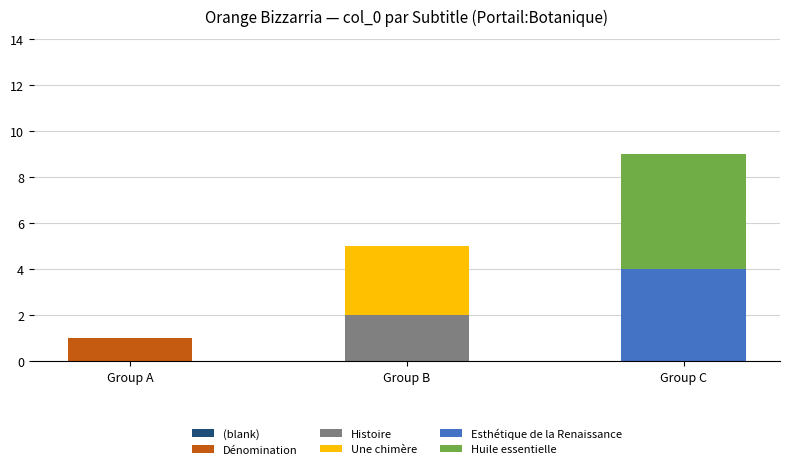

At which category is the sum across all series the highest?

Group C